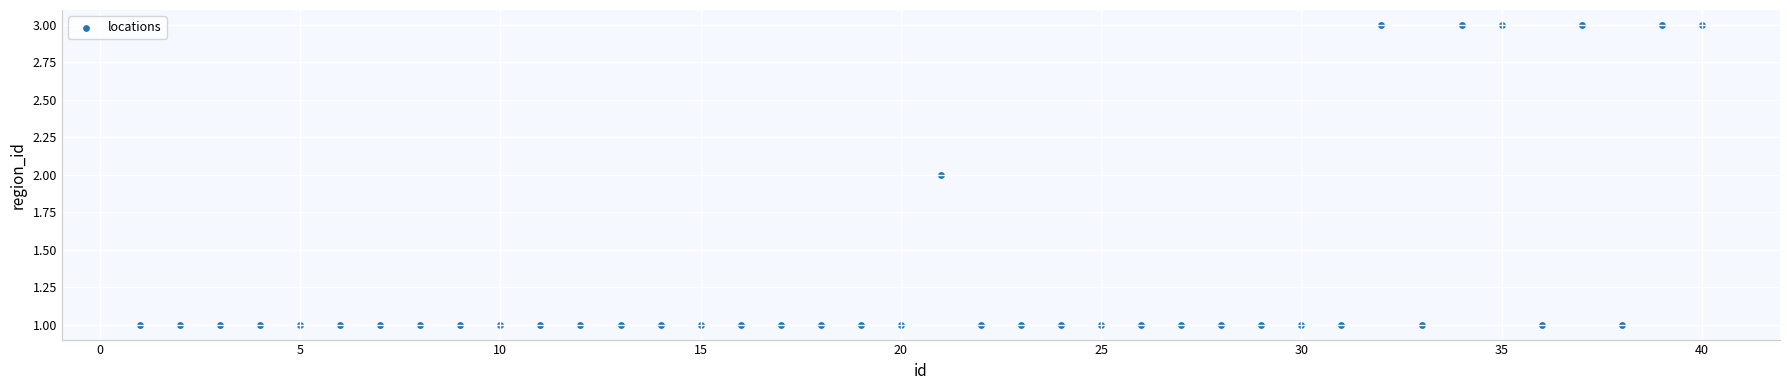

What is the range of X values (max minus min)?

39